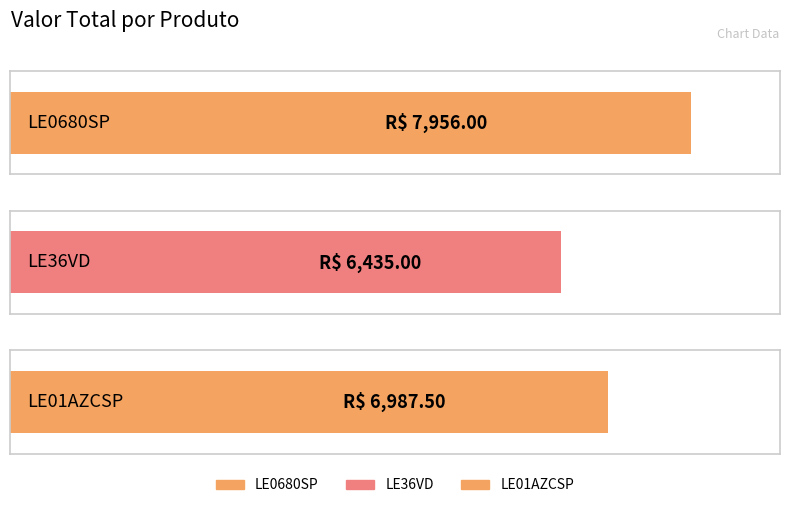

What position from the left is LE36VD?

2